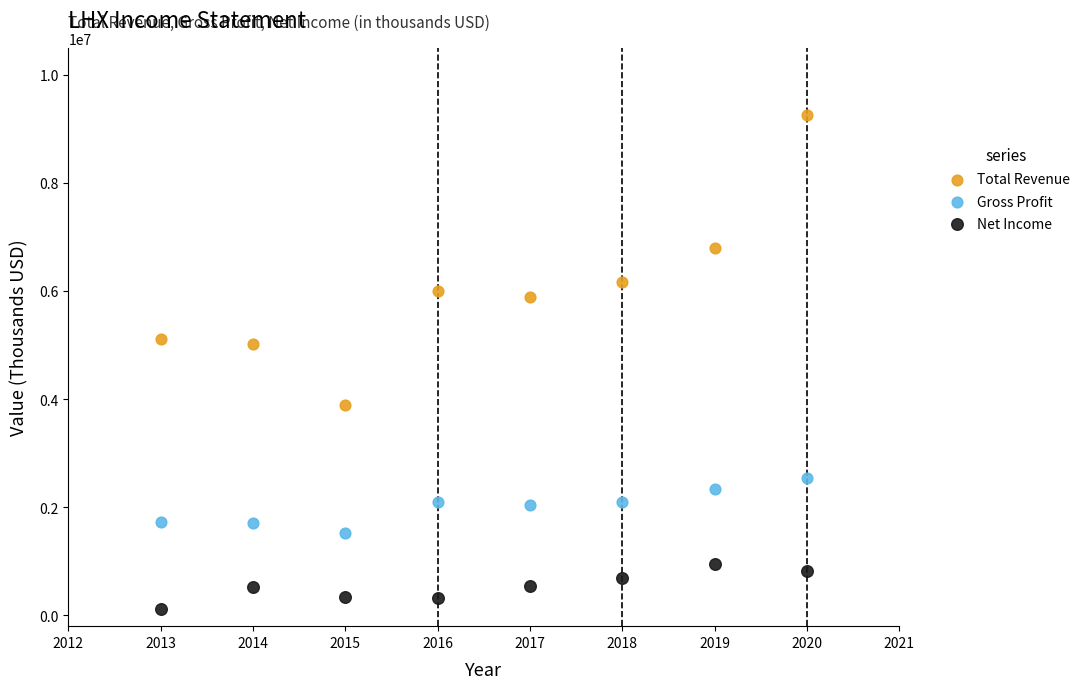

Across all data points, what is the range of Y values (max minus min)?

9153500